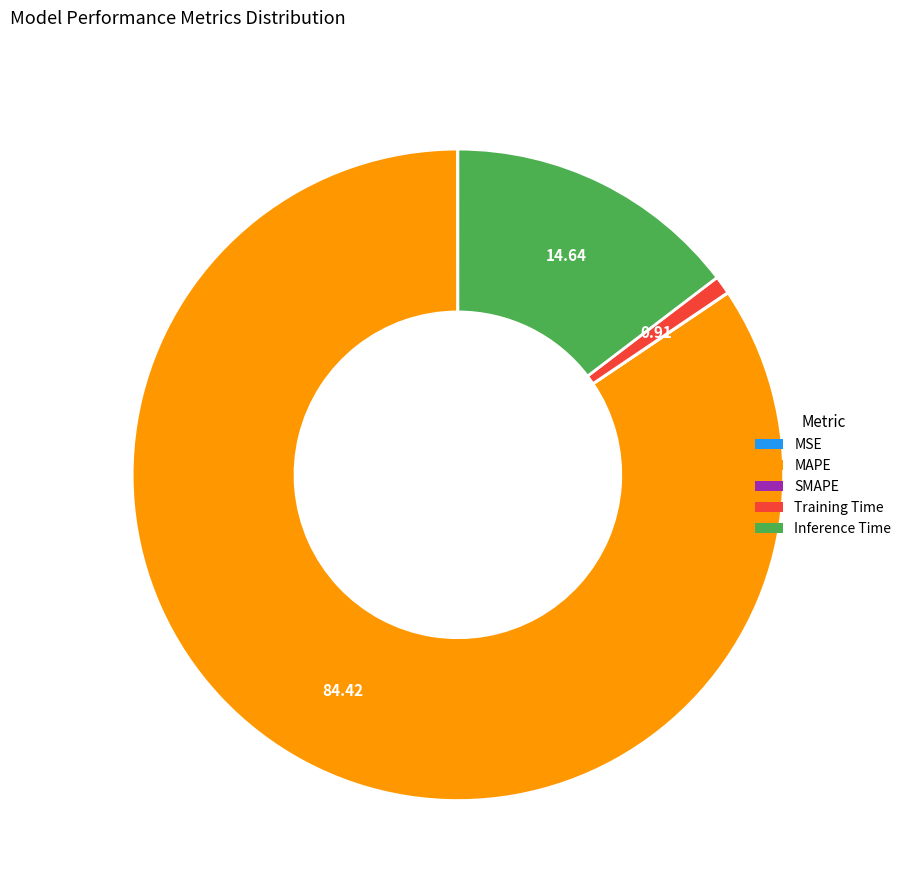

Is MAPE the majority of the pie?

Yes